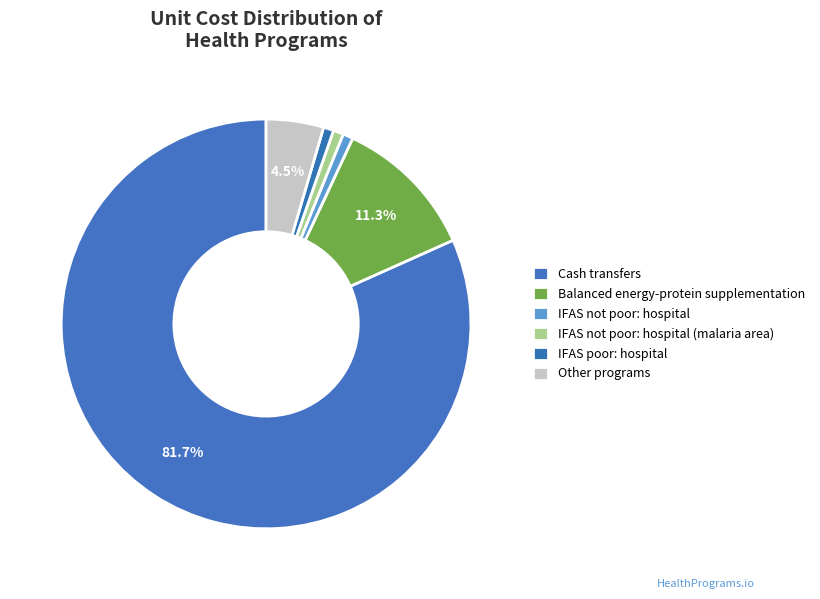

How many slices are in this pie chart?

6